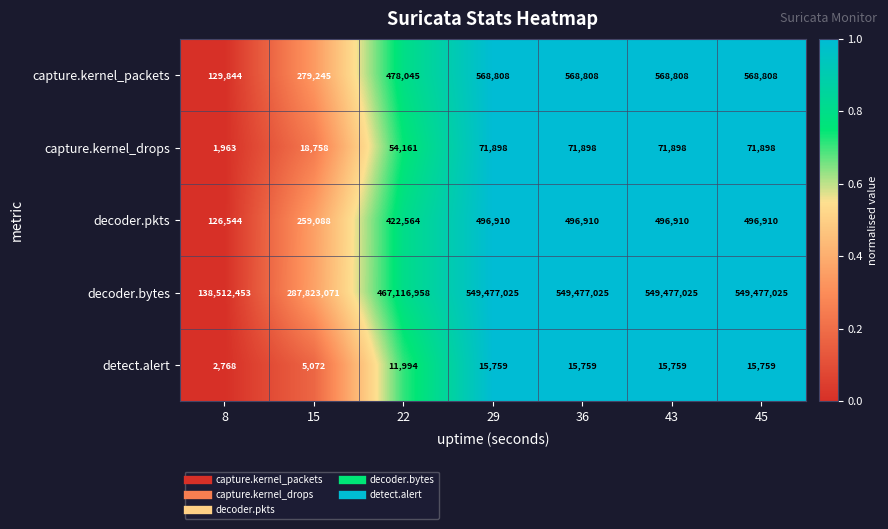

Which series has the largest total across all categories?

decoder.bytes